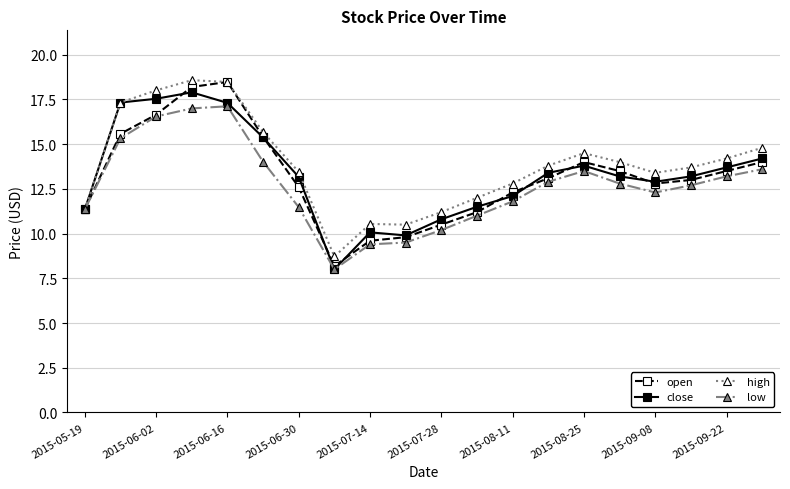

At how many categories does at least one series exceed 16?

4